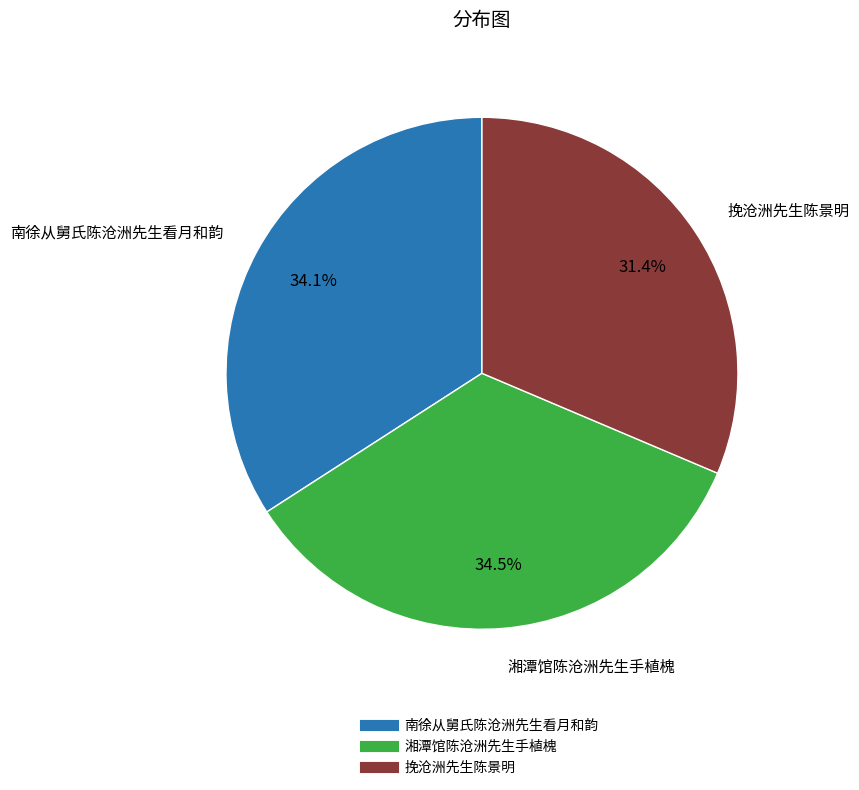

What is the ratio of the value at 挽沧洲先生陈景明 to the value at 南徐从舅氏陈沧洲先生看月和韵?

0.9